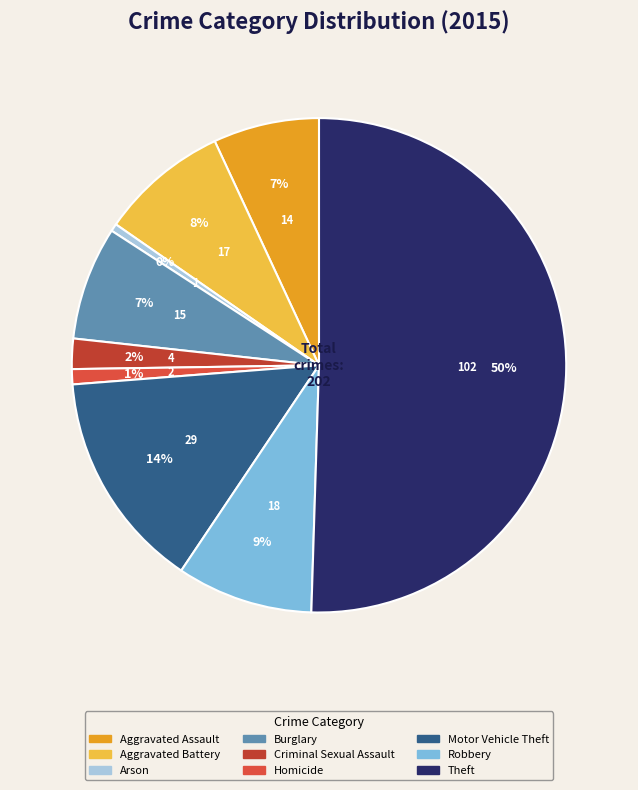

Rank the categories by value from lowest to highest.

Arson, Homicide, Criminal Sexual Assault, Aggravated Assault, Burglary, Aggravated Battery, Robbery, Motor Vehicle Theft, Theft